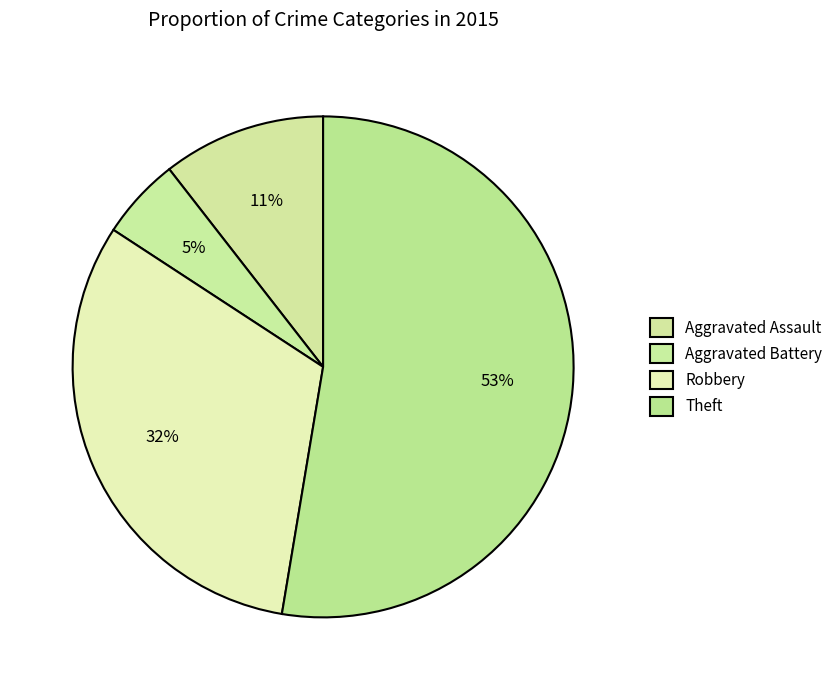

How many slices are in this pie chart?

4